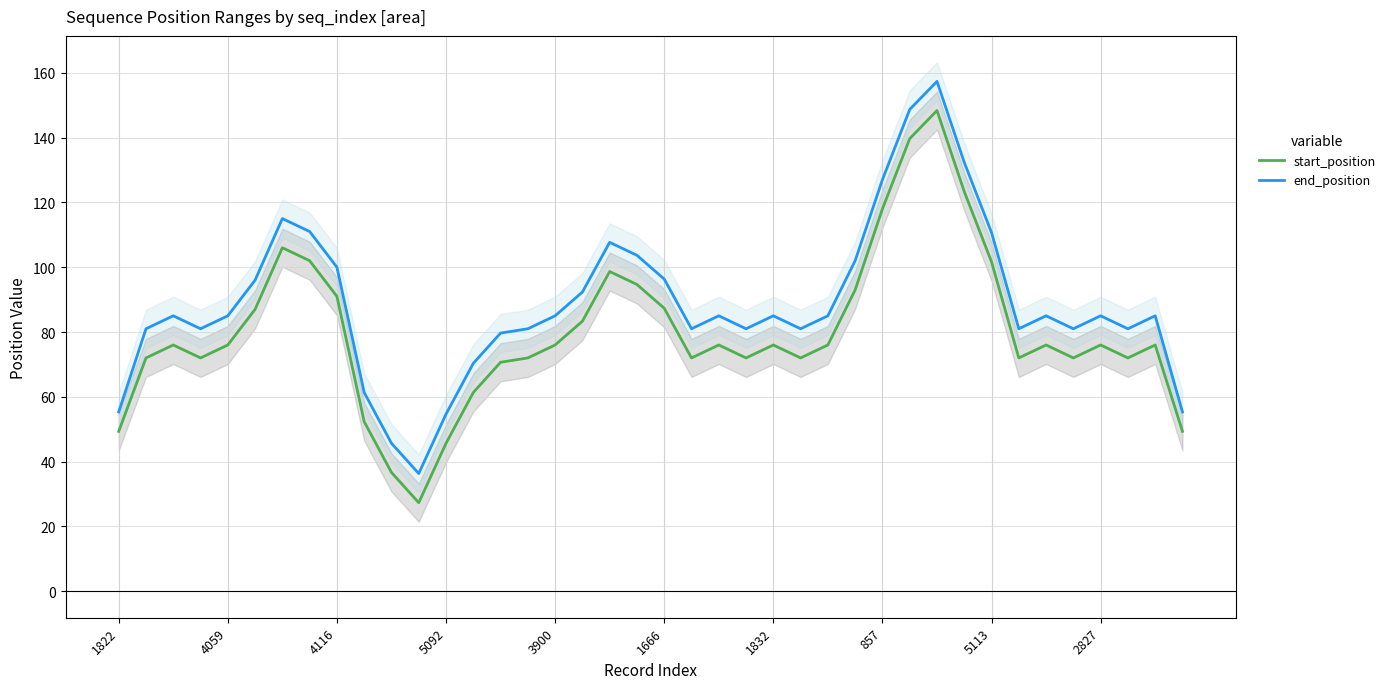

How many distinct data groups are displayed?

2